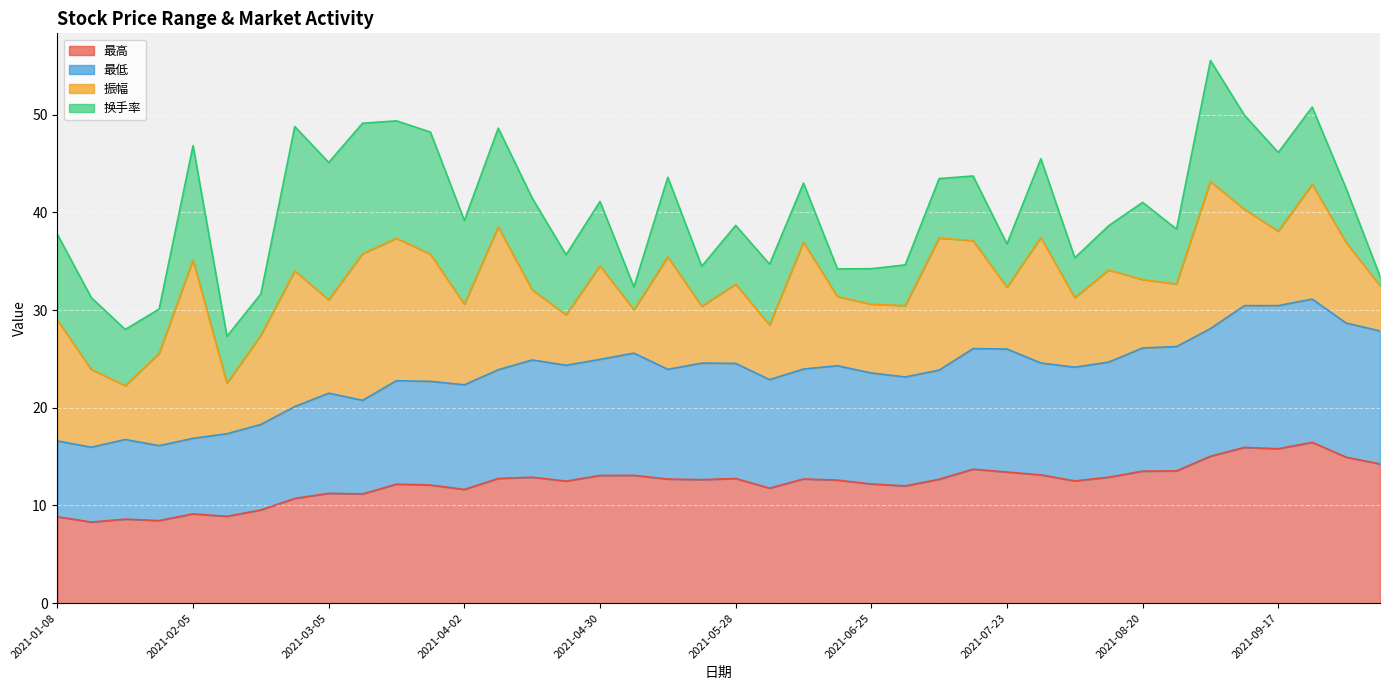

At which category does 最低 reach its first local peak?

2021-01-22